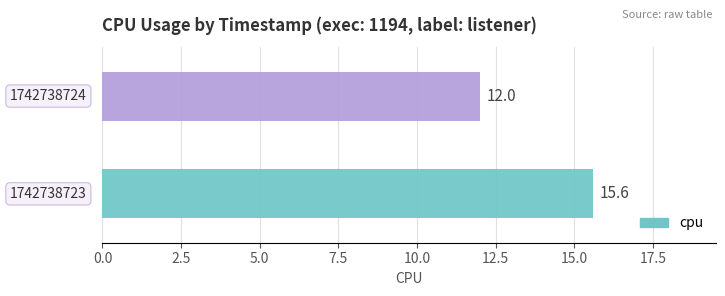

Reading bottom to top, transcribe all the data shown in this chart.

15.6	12.0